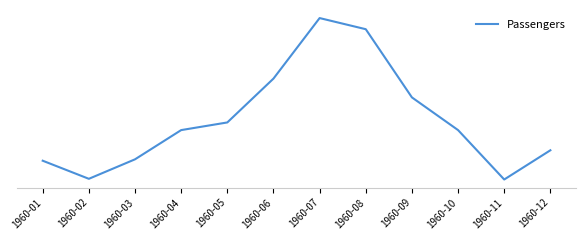

What is the difference between the maximum and minimum values?

232